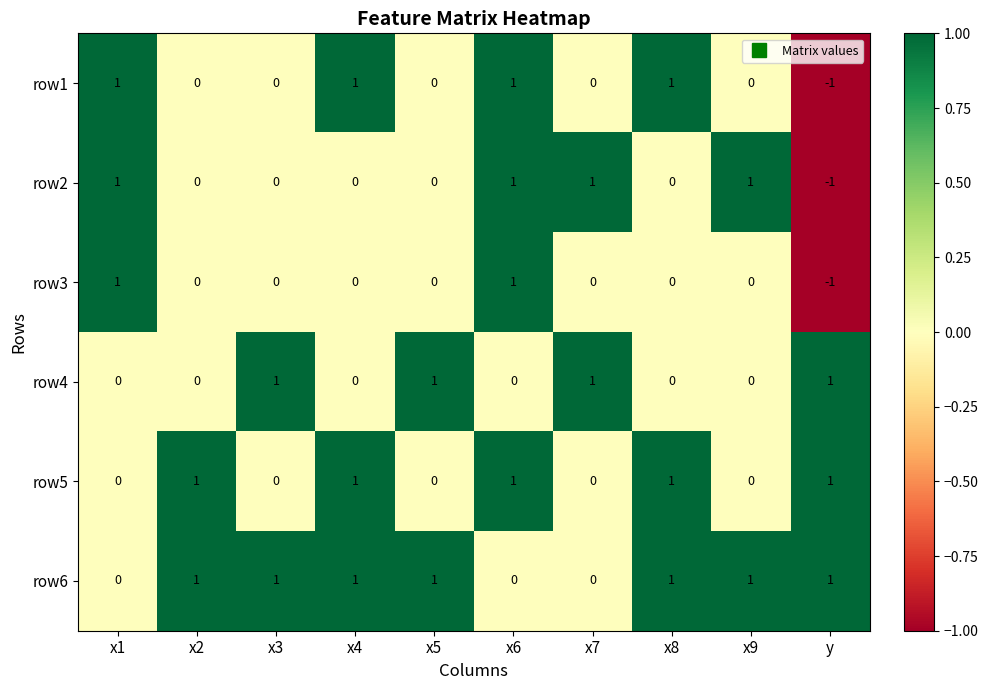

Is it true that row3 equals -1 at x7?

False